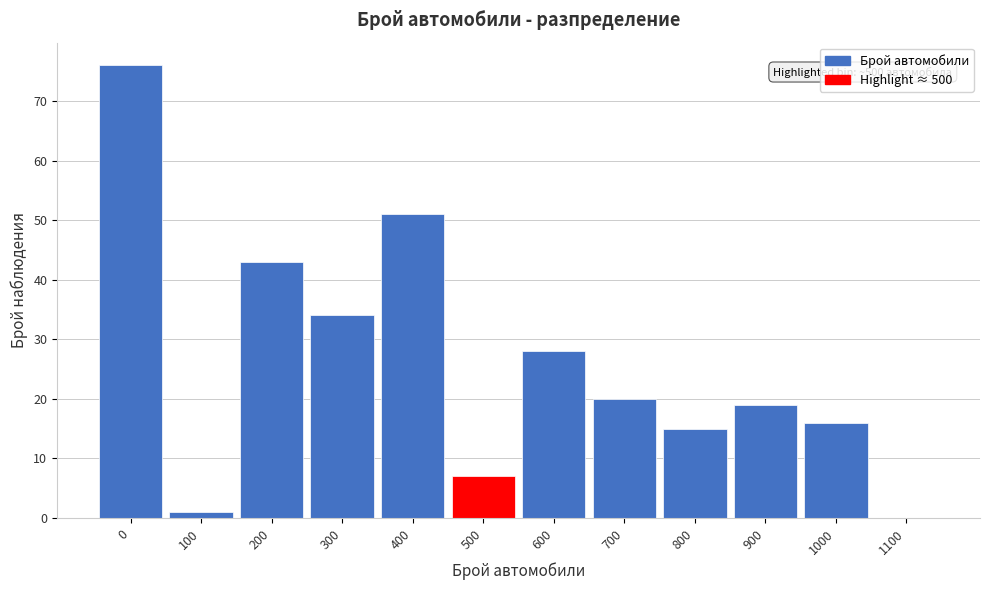

What is the sum of all values?

310